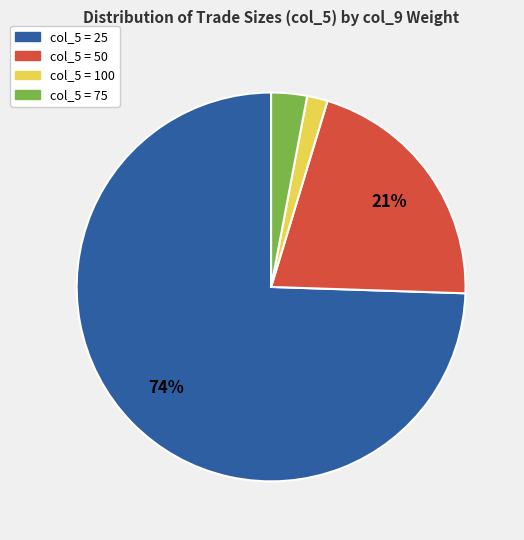

To the nearest percent, what is the average slice percentage?

25%